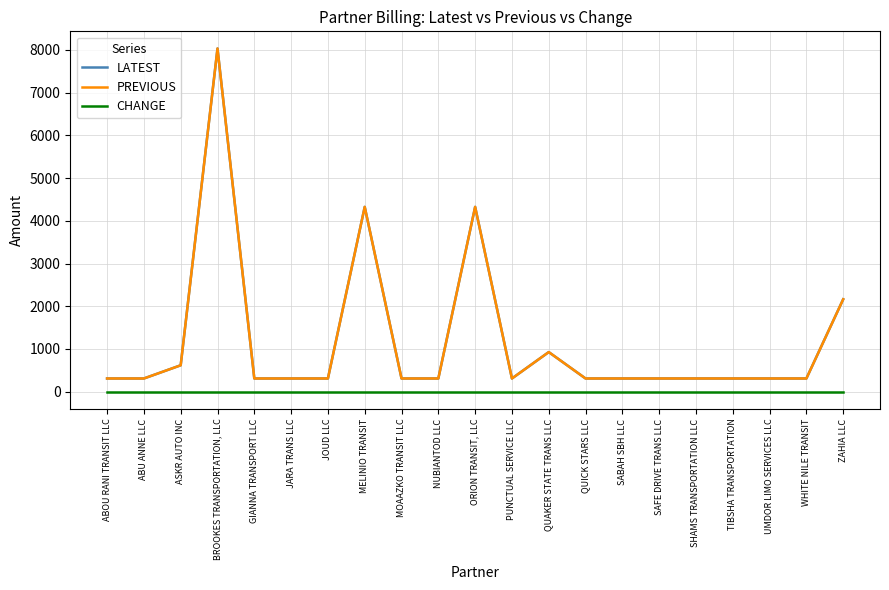

True or false: PREVIOUS and LATEST cross at least once.

False